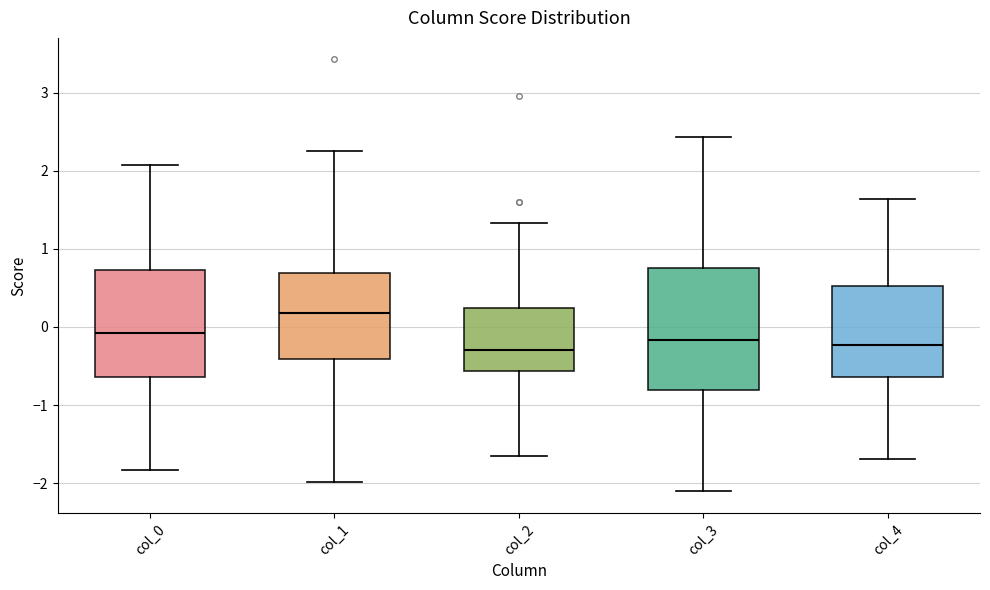

Where does the median line of the box for col_0 sit on the y-axis? The values are not printed on the chart, so give them approximately, as read against the axis.

-0.1